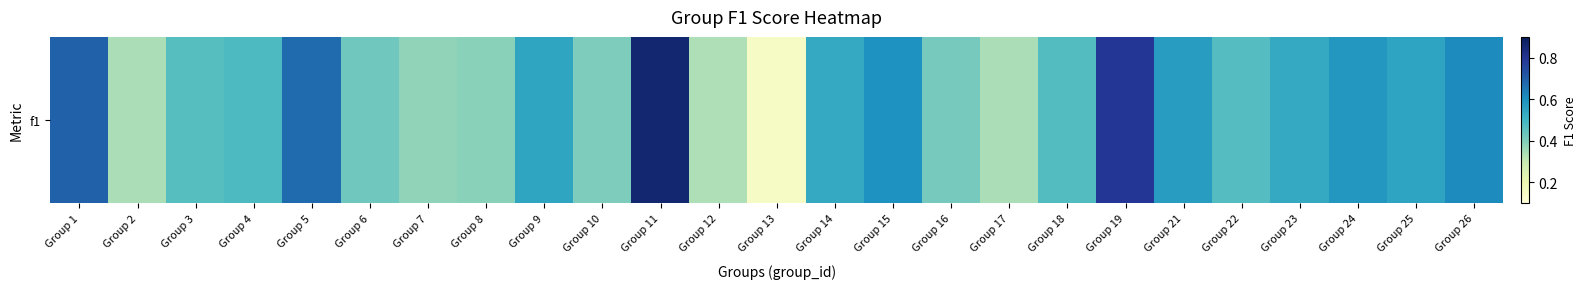

What is the difference between the values at Group 19 and Group 21?

0.2